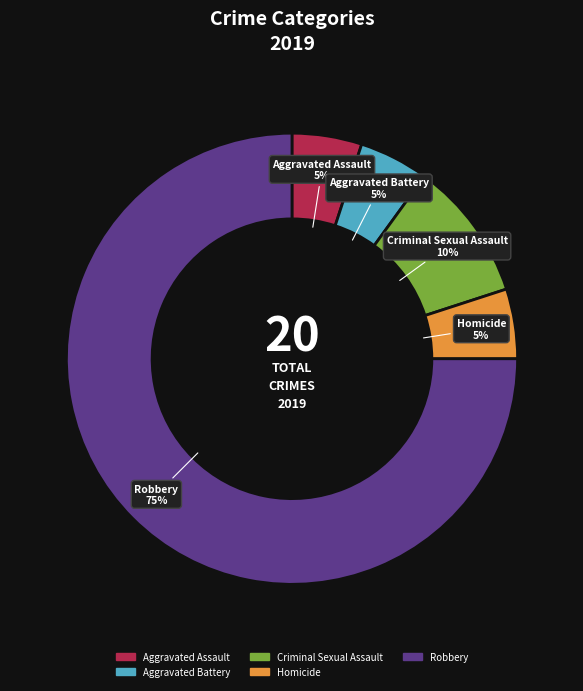

Is there any slice that represents more than half of the pie?

Yes